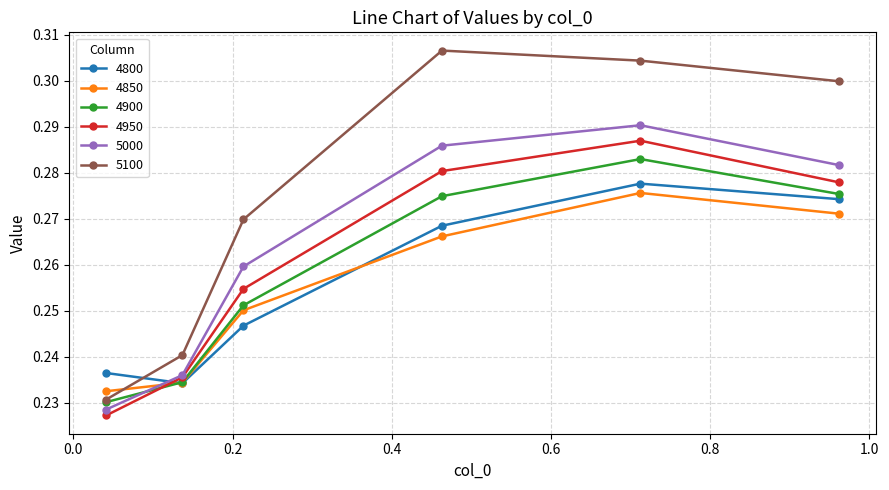

Which series has the widest spread of values?

5100